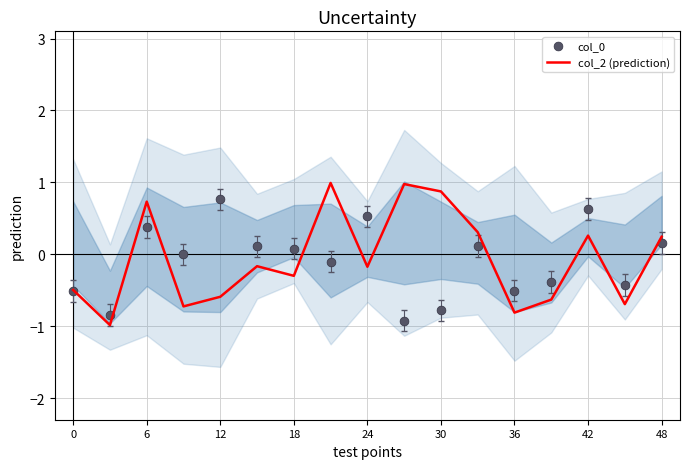

What are all the series names shown in the legend?

col_2 (prediction), col_0